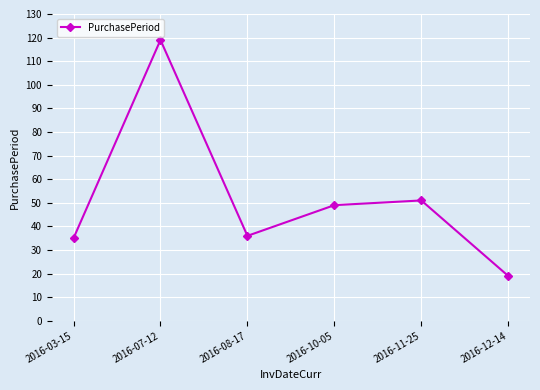

True or false: the data shows 51 at 2016-11-25.

True